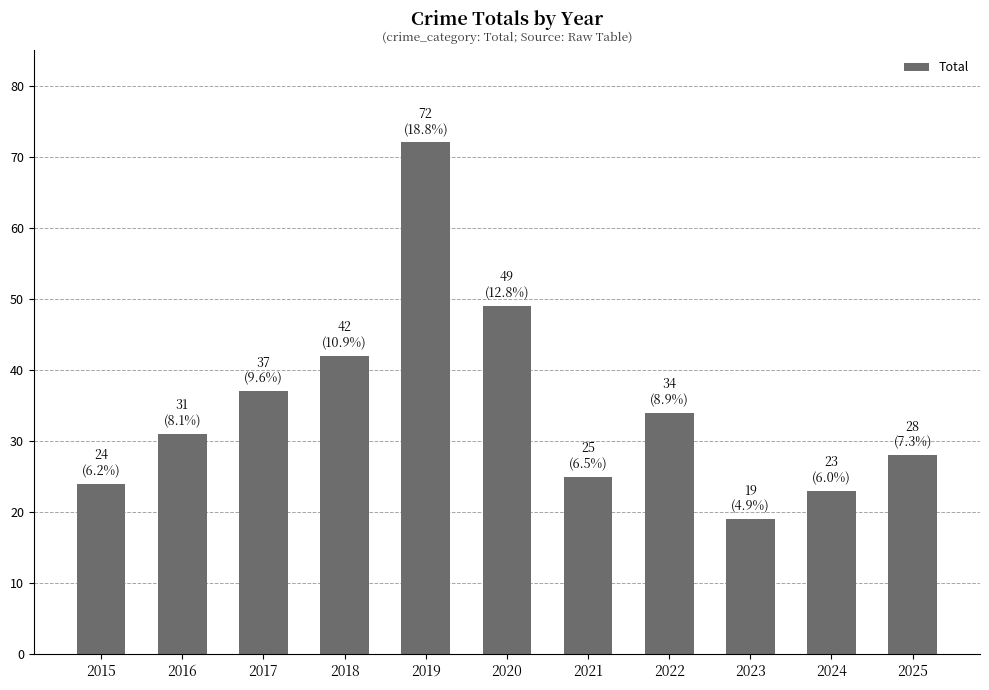

What is the difference between the second highest and minimum values?

30